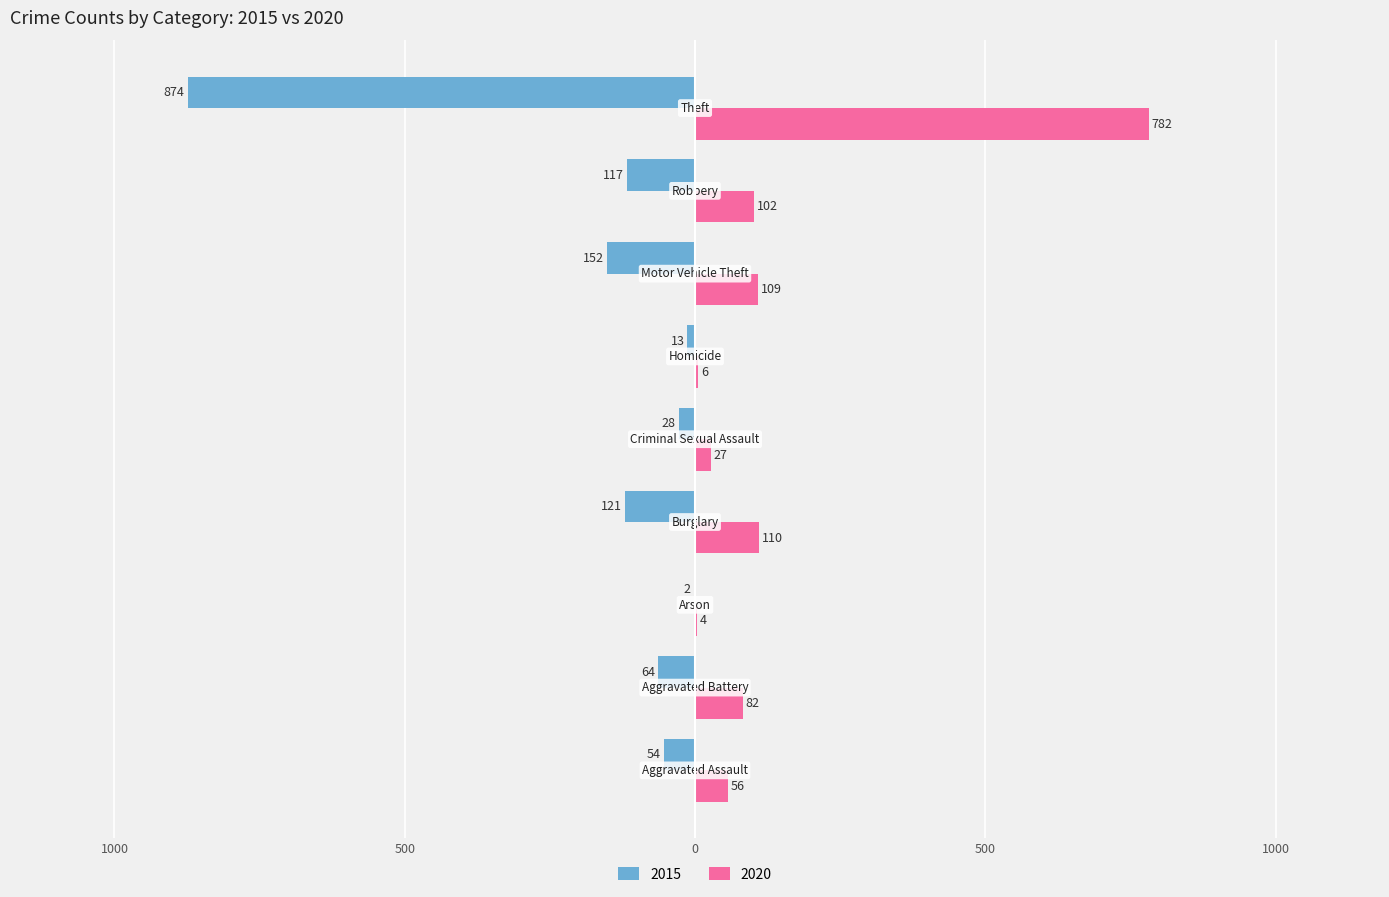

What is the value of the 2015 bar at the 6th from the left?

-13